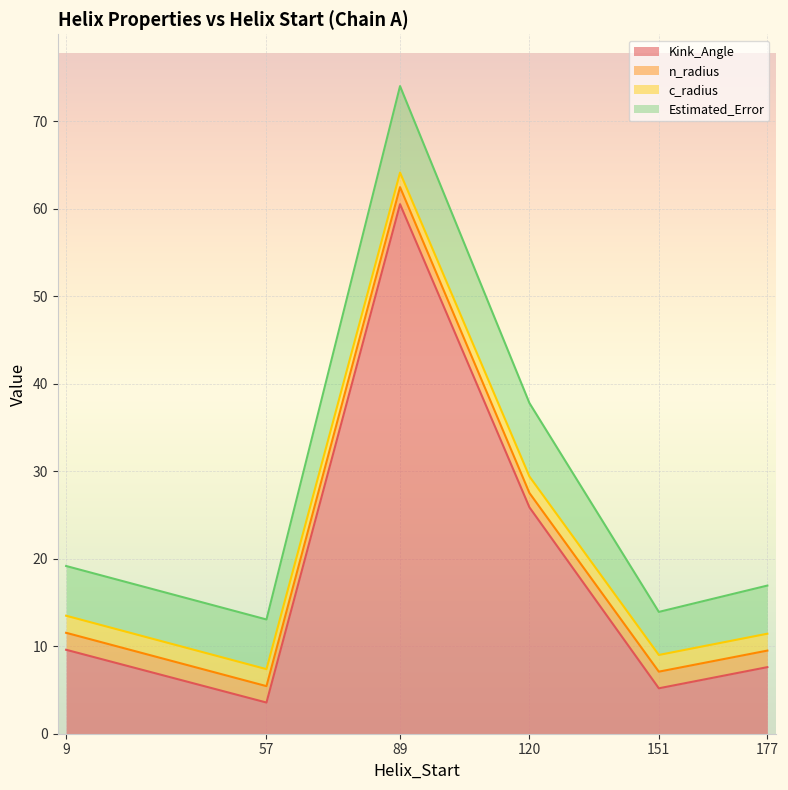

At which category is the sum across all series the highest?

89